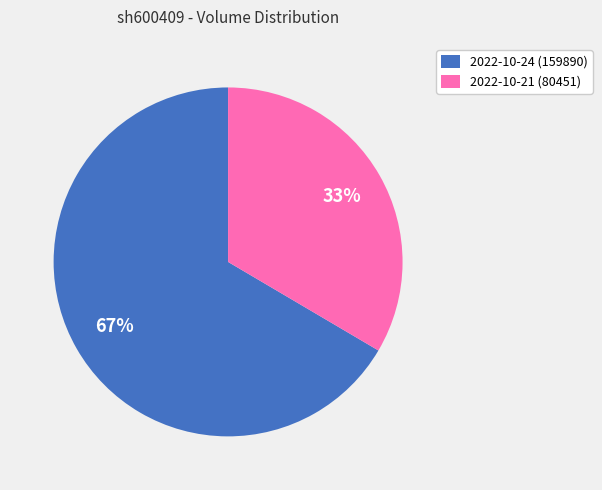

To the nearest percent, what is the average slice percentage?

50%